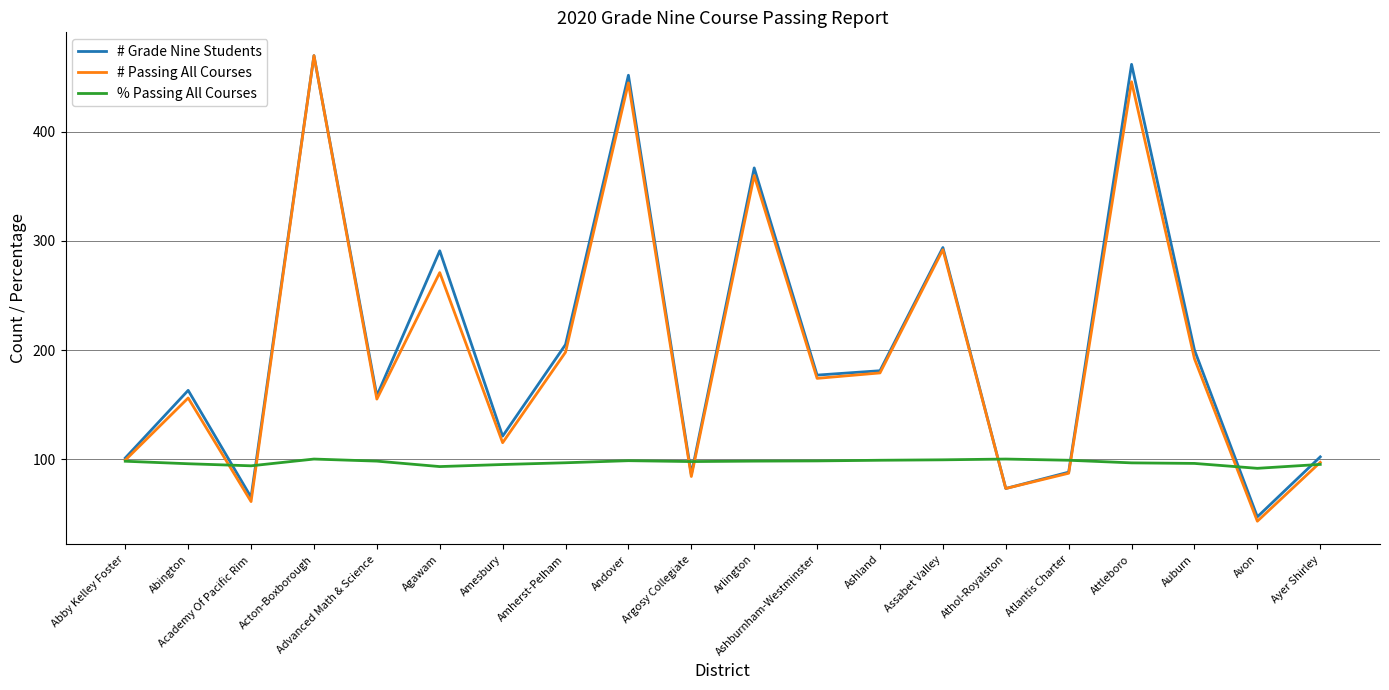

What is the smallest value displayed?

43.0